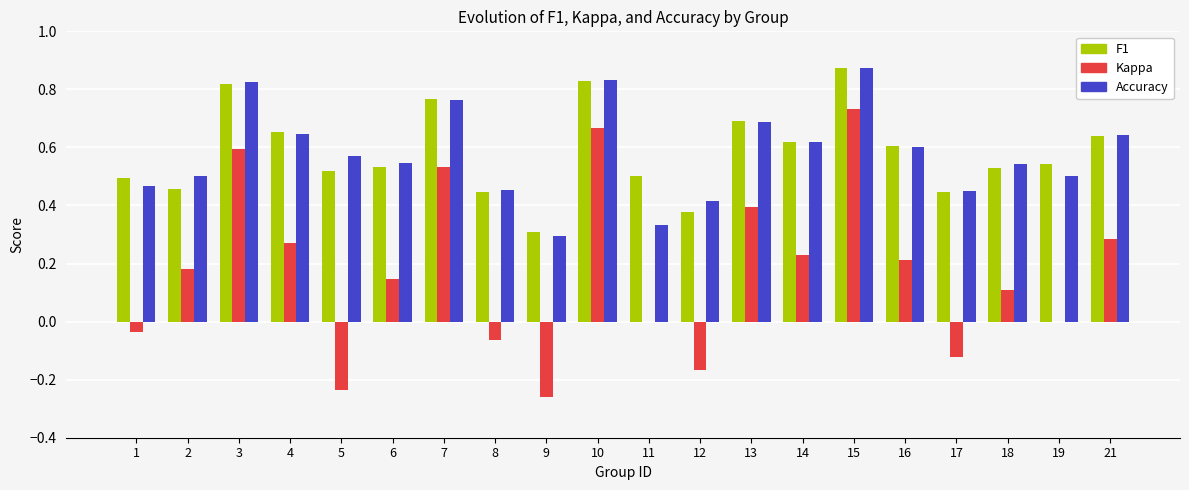

What is the sum of all F1 values?

11.7